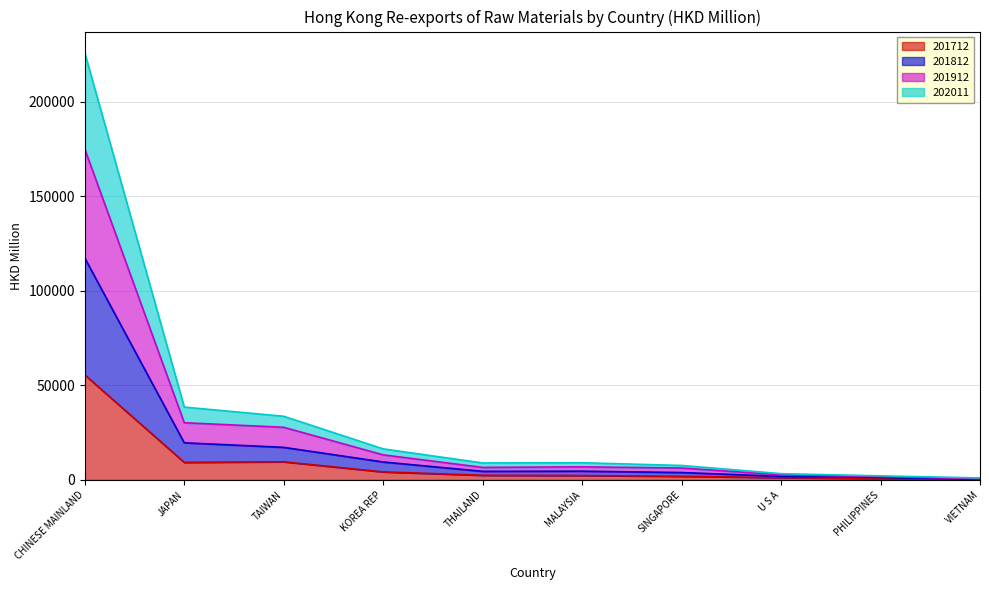

How many distinct data groups are displayed?

4